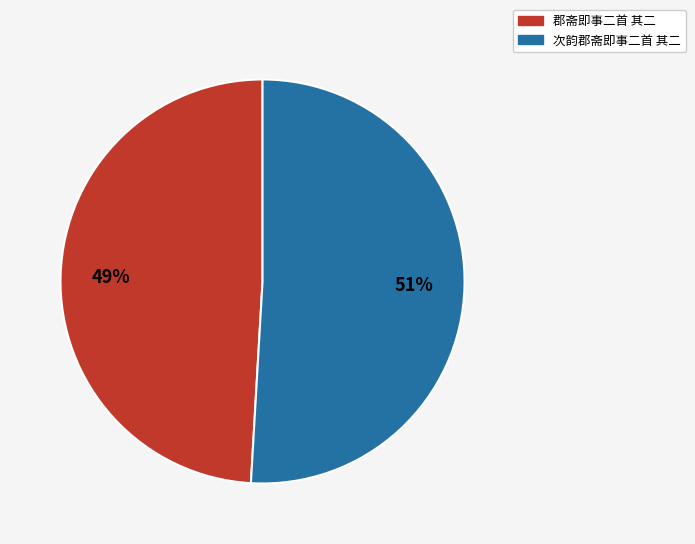

Count the number of slices in the pie.

2